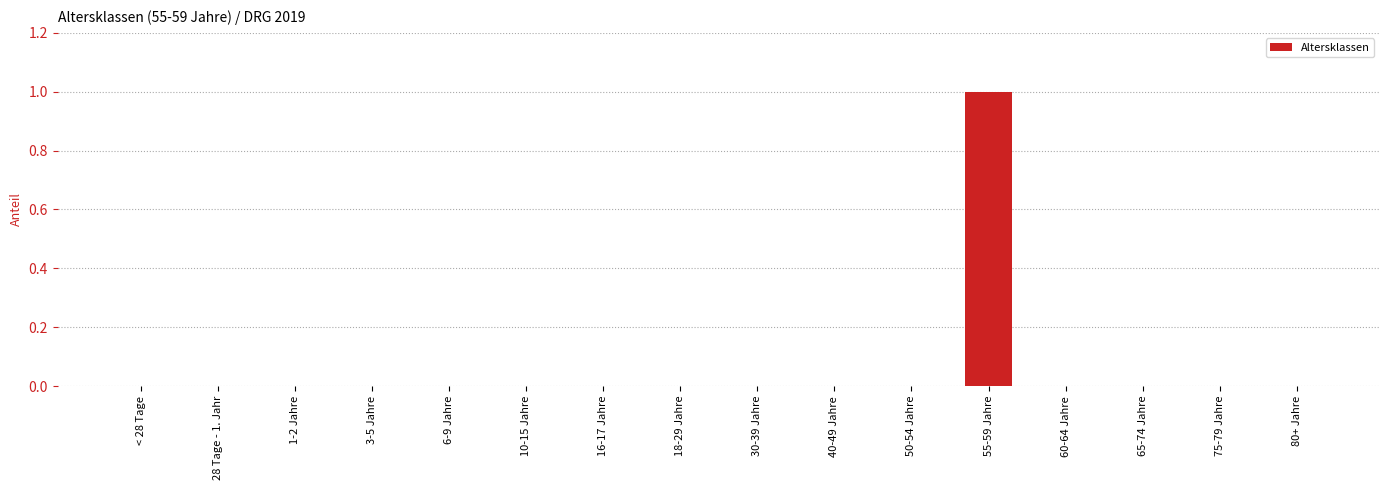

Reading right to left, what are all the values shown in this chart?

0	0	0	0	1	0	0	0	0	0	0	0	0	0	0	0